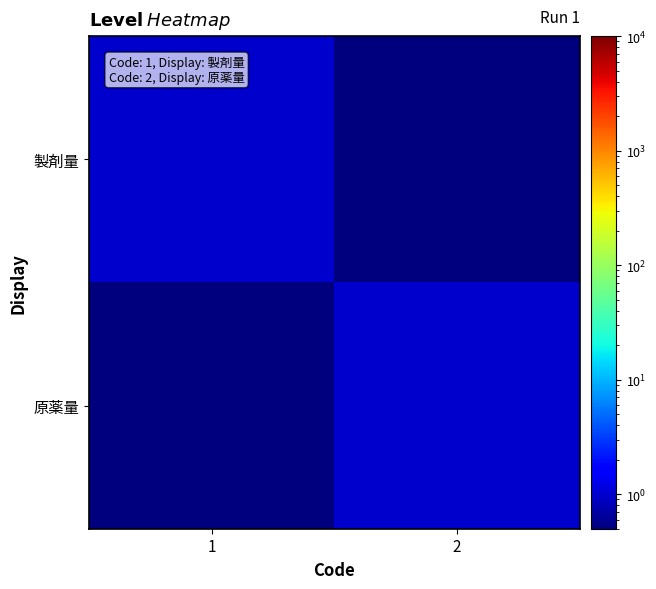

Between 1 and 2, which is larger?

1